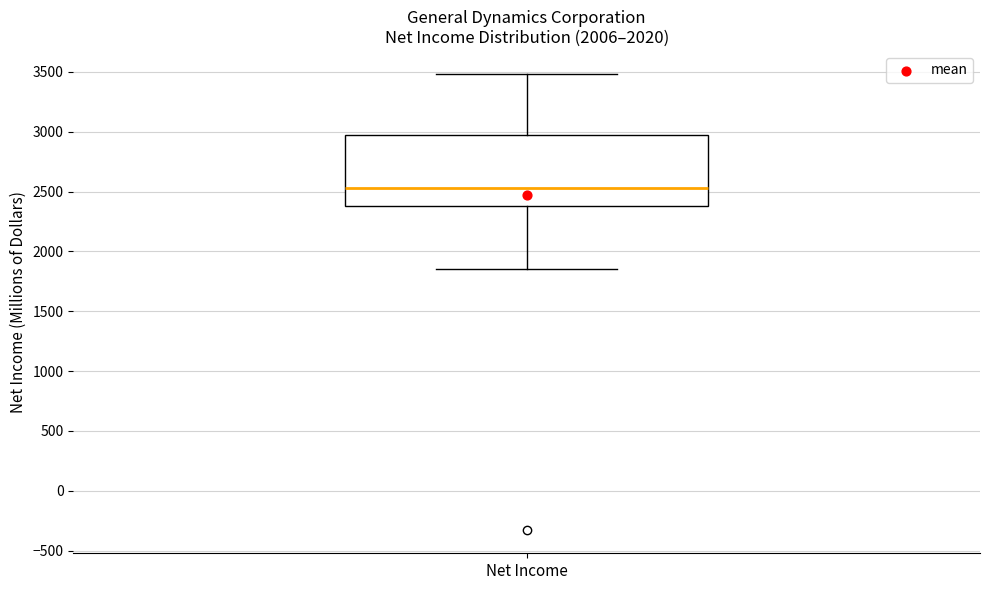

Read this box plot against the y-axis: the position of the median line, the range covered by the box, and the ends of both whiskers. The values are not printed on the chart, so give them approximately, as read against the axis.

median 2550, box 2400 to 2950, whiskers 1850 to 3500